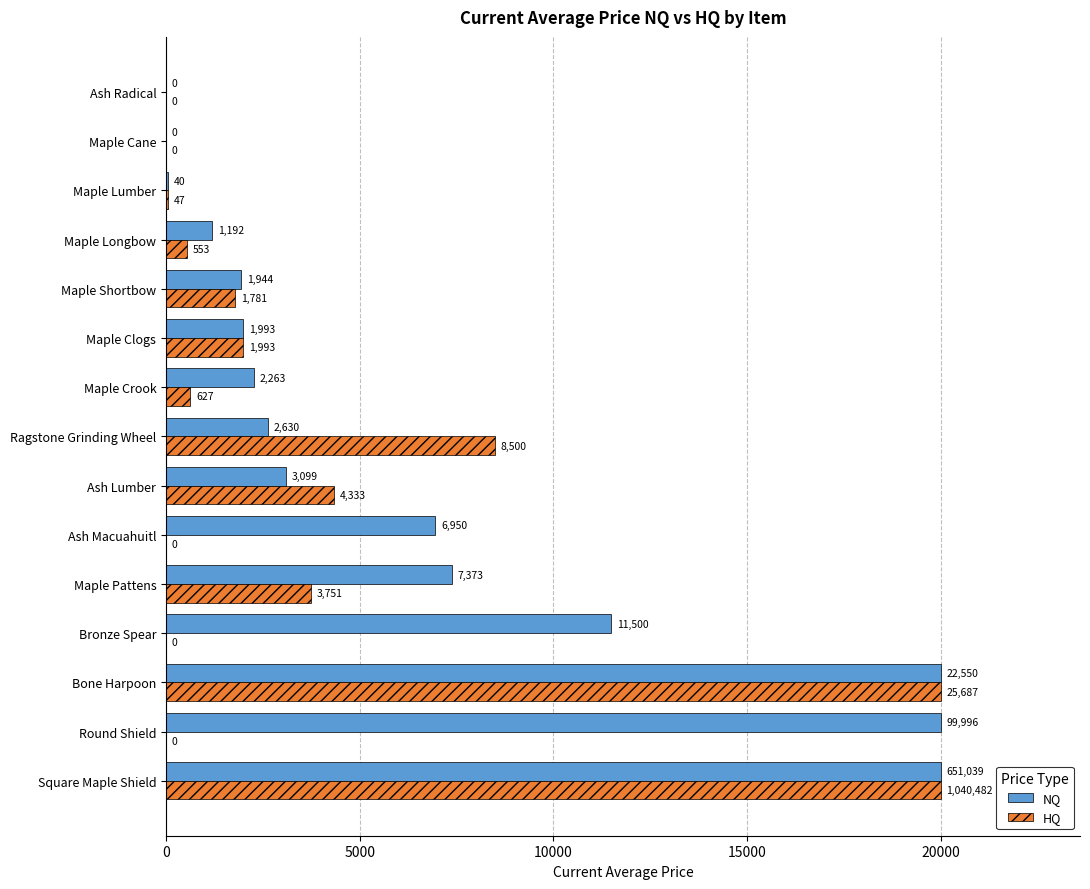

Read the NQ value at Square Maple Shield.

20000.0